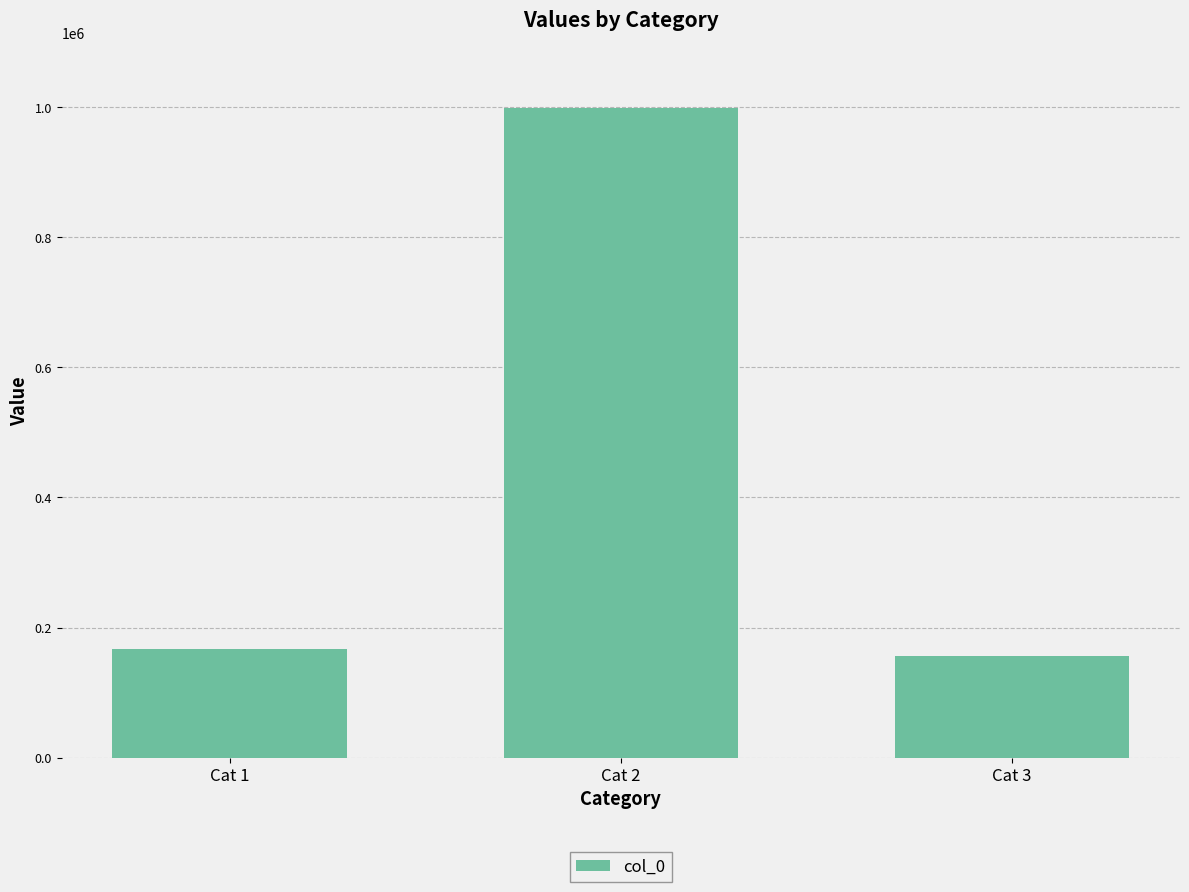

List the labels in order of value, largest first.

Cat 2, Cat 1, Cat 3